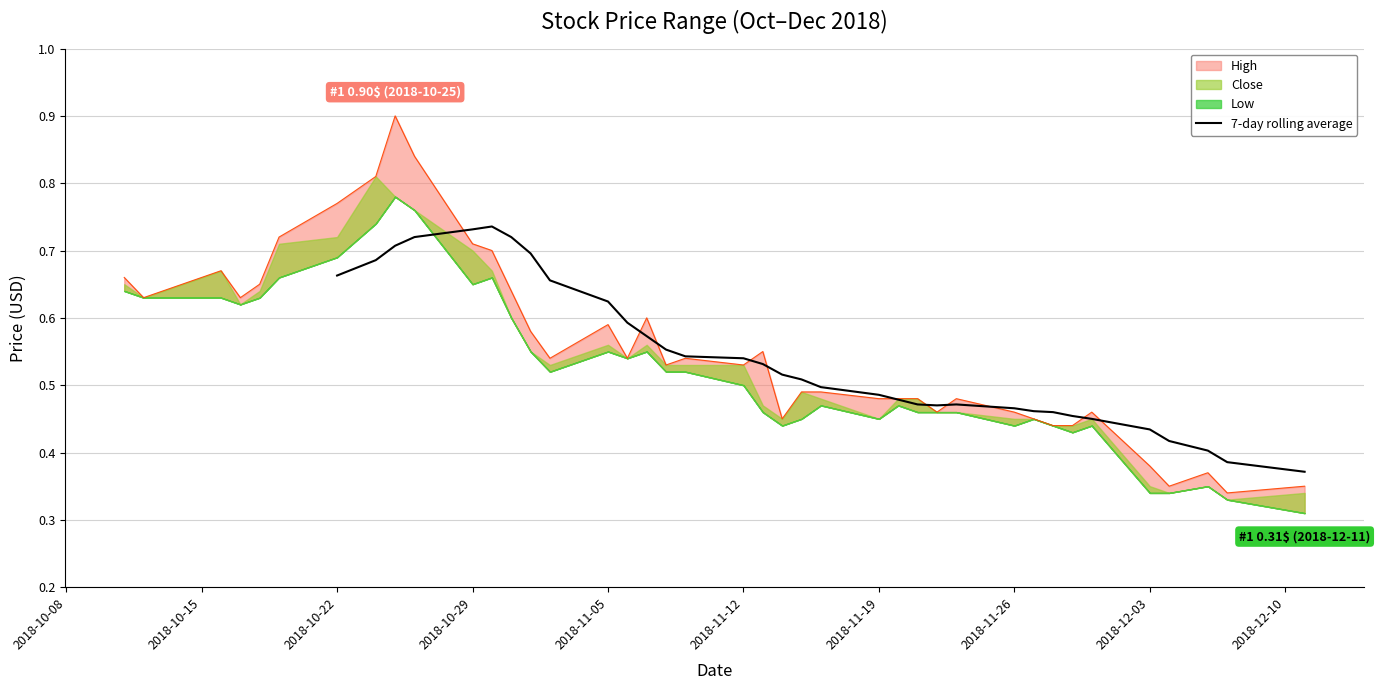

The value of 7-day rolling average at 2018-11-12 is 1.0. True or false?

False